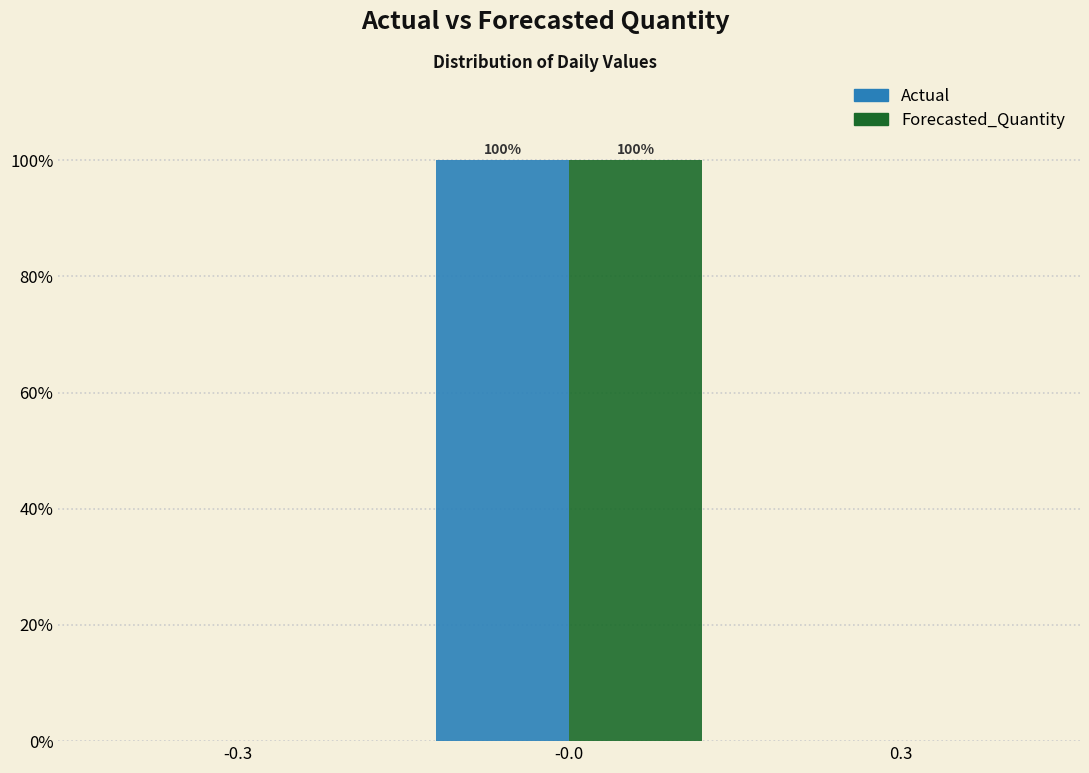

Reading left to right, list all the values displayed in this chart.

Actual: -0.3=0	-0.0=100	0.3=0
Forecasted_Quantity: -0.3=0	-0.0=100	0.3=0